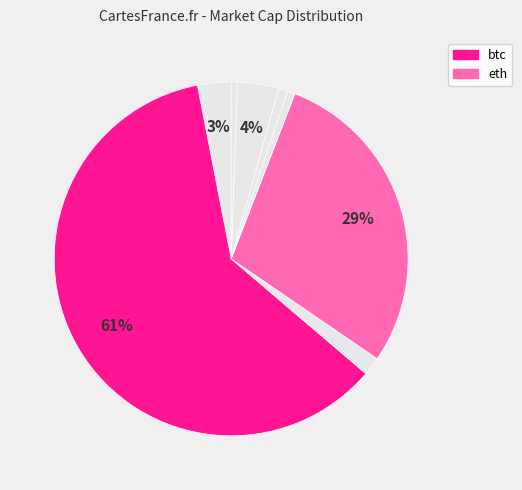

What is the largest slice in the pie chart?

btc